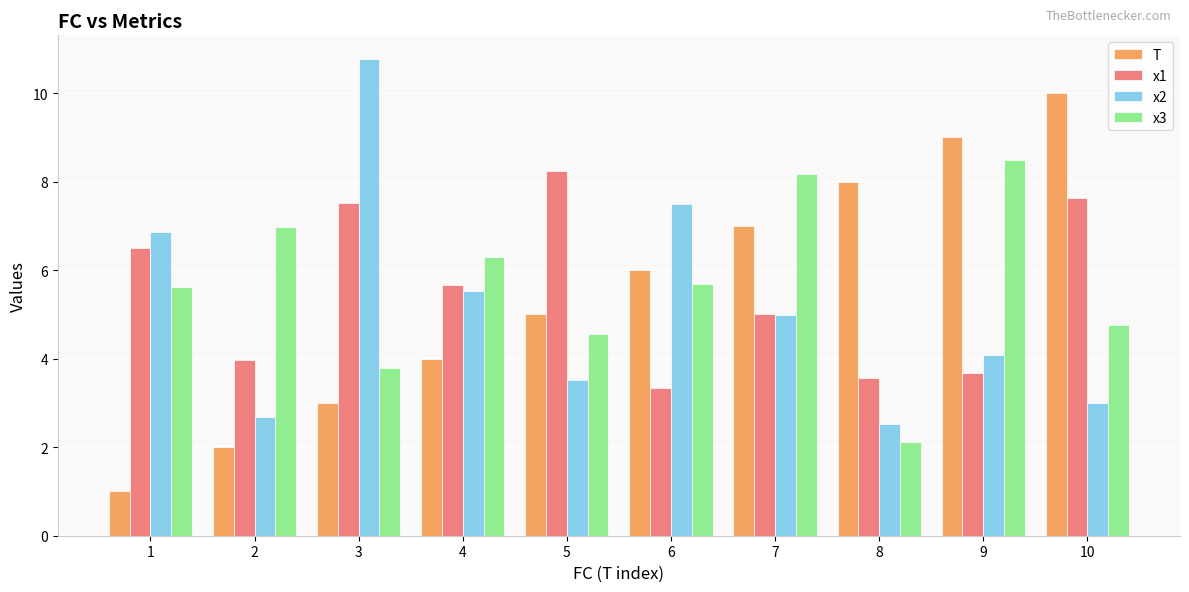

What is the spread (max minus min) of values at 8?

5.9